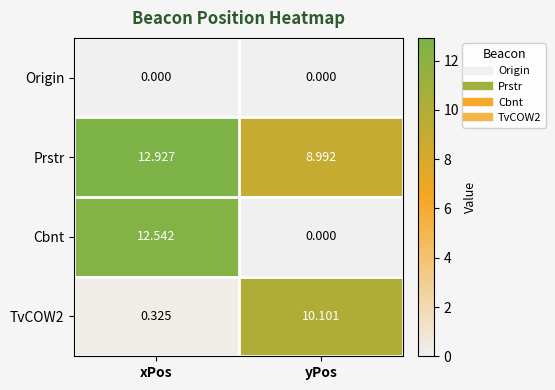

What is the spread (max minus min) of values at xPos?

12.9